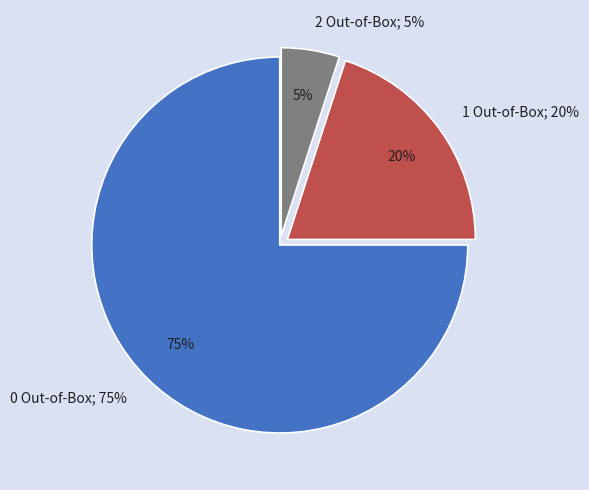

How many slices are in this pie chart?

3